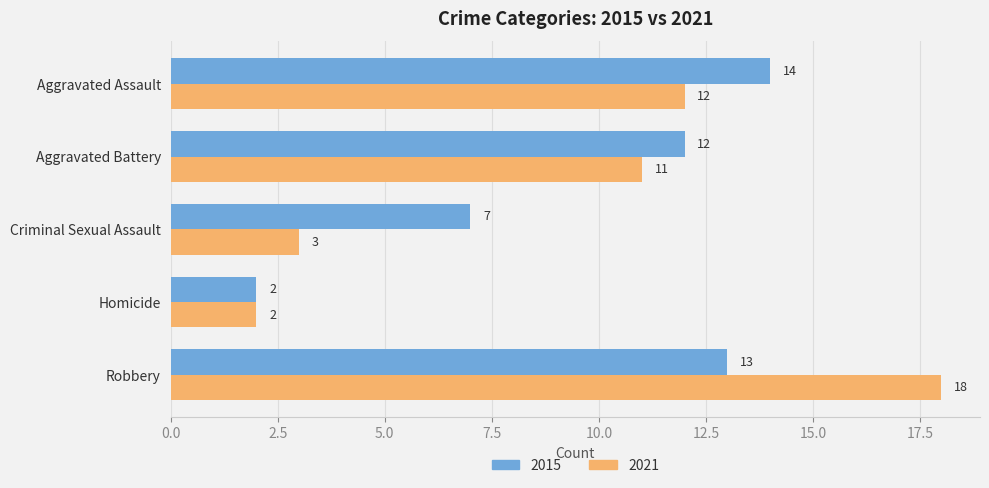

Which series has the largest range (max minus min)?

2021